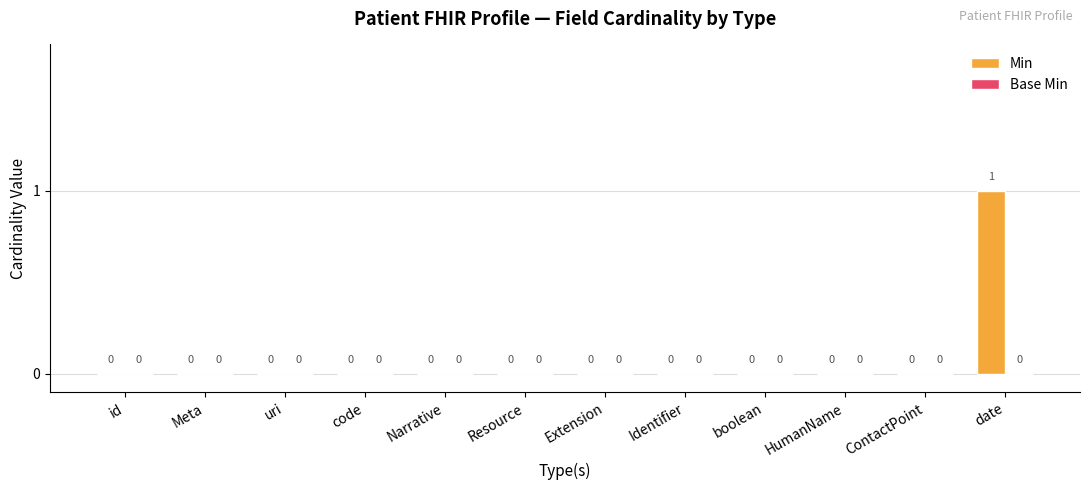

How many values are between 0 and 1?

12